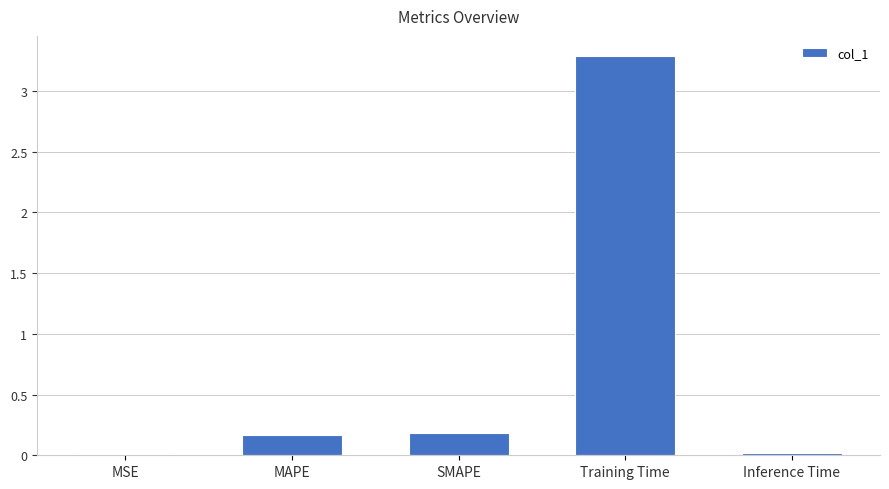

Which label corresponds to the largest value in the chart?

Training Time